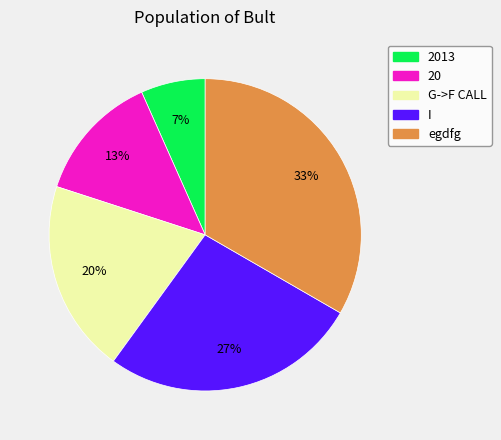

Does any single category account for the majority?

No